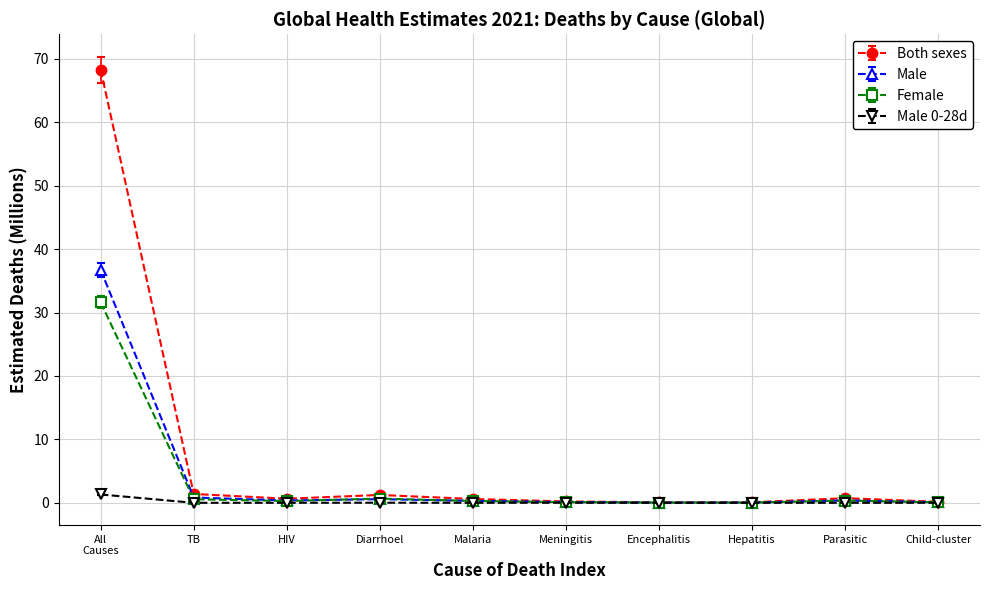

True or false: Male has more than 0 points higher than both neighbors.

True